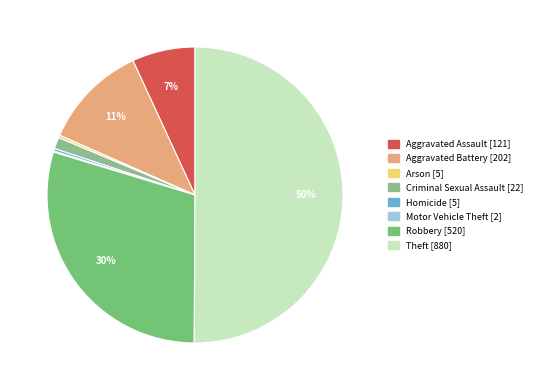

How many segments does this pie chart have?

8